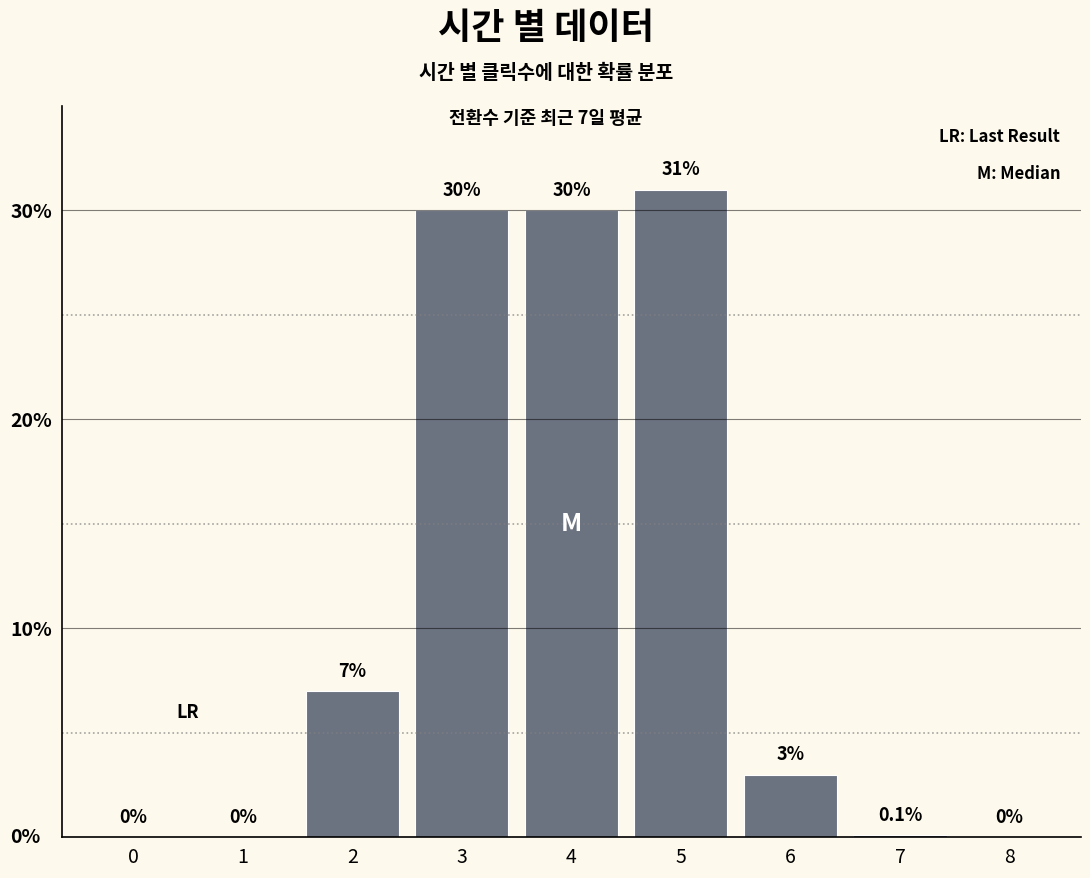

Which label corresponds to the largest value in the chart?

5